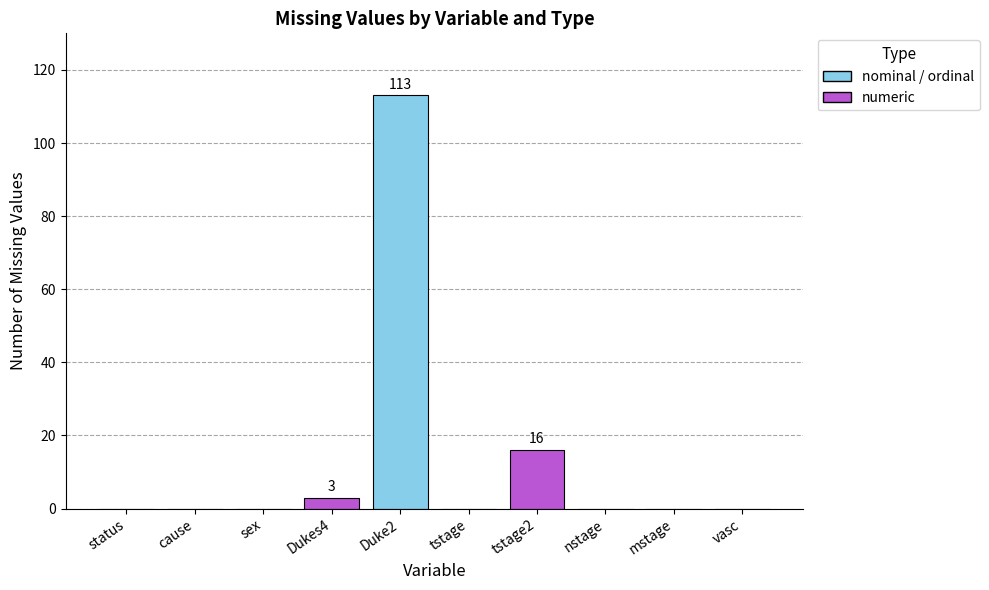

What is the sum of the numeric values at cause and Dukes4?

3